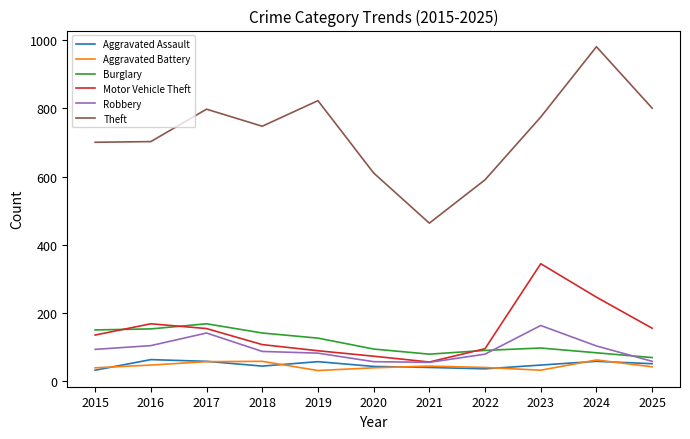

In Aggravated Battery, how many points are higher than both neighbors (excluding endpoints)?

3